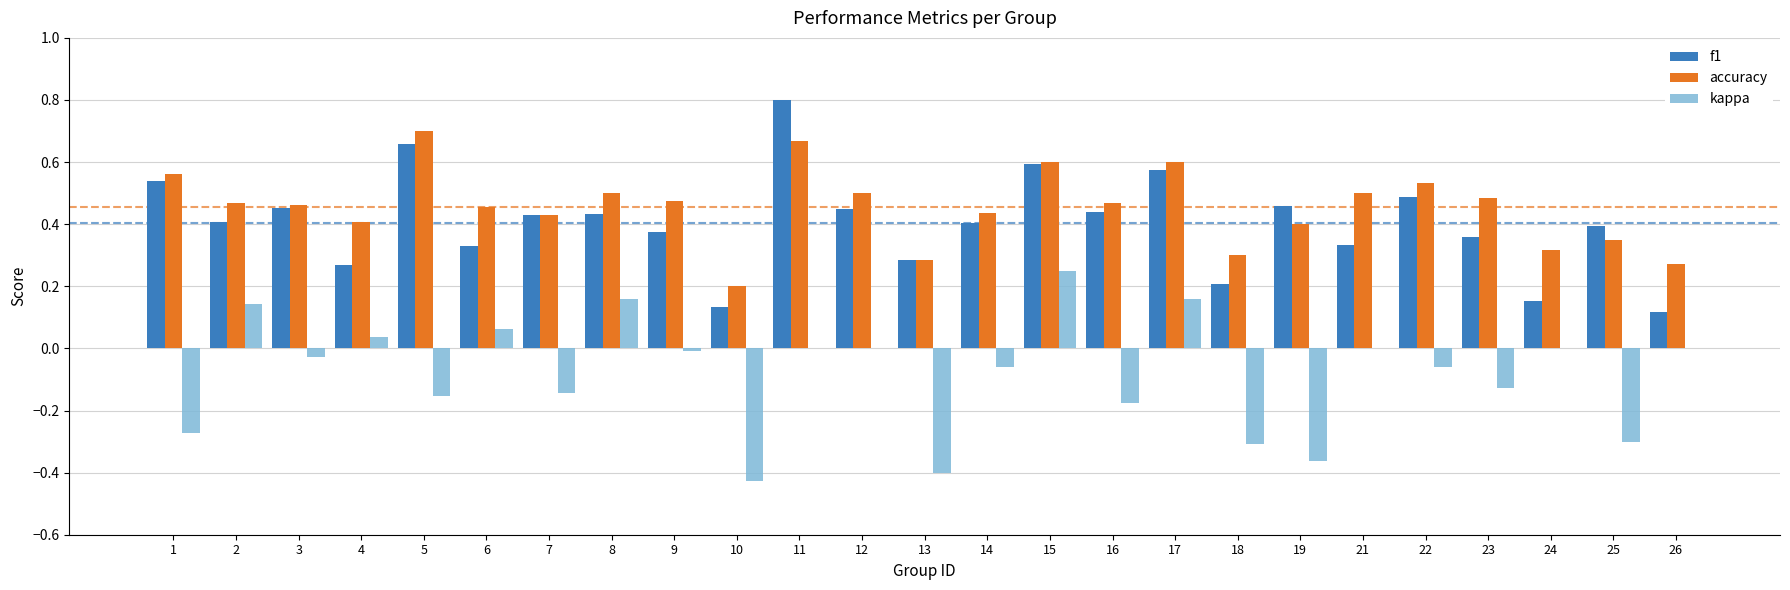

How many groups of bars are there?

25